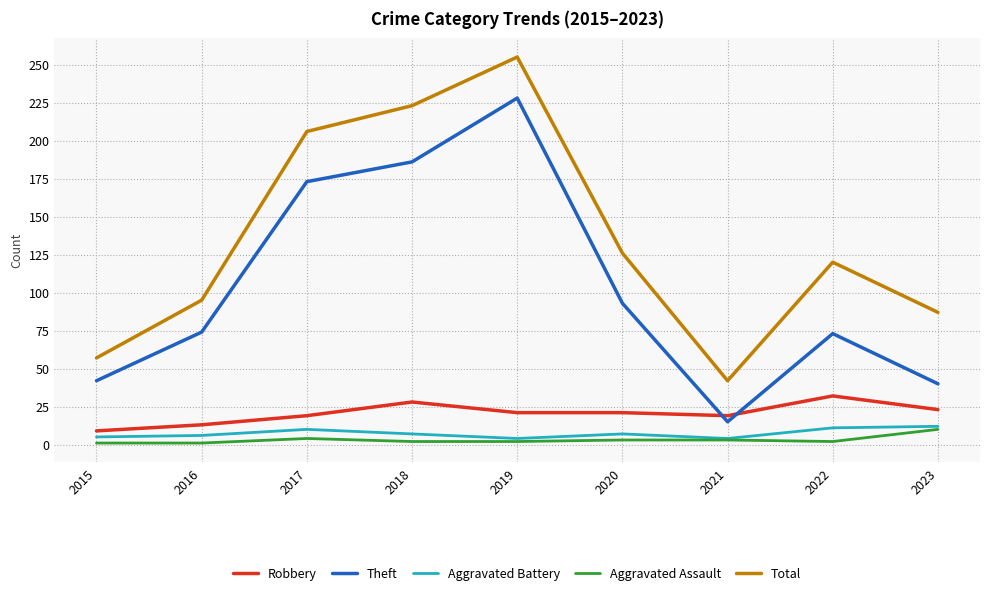

At which label does Theft reach its minimum?

2021